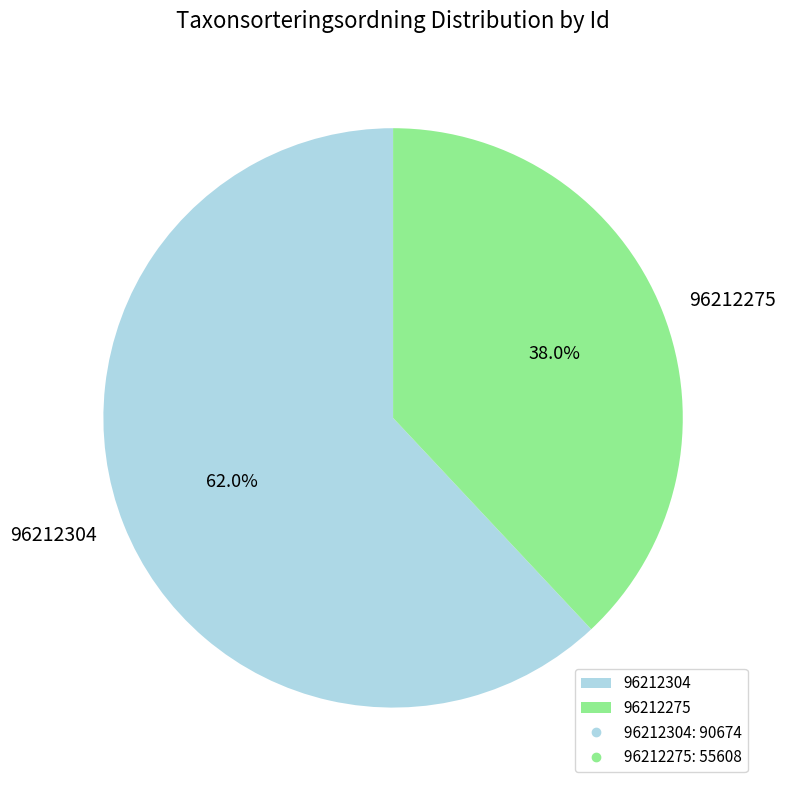

The 96212275 slice represents 38% of the pie. True or false?

True